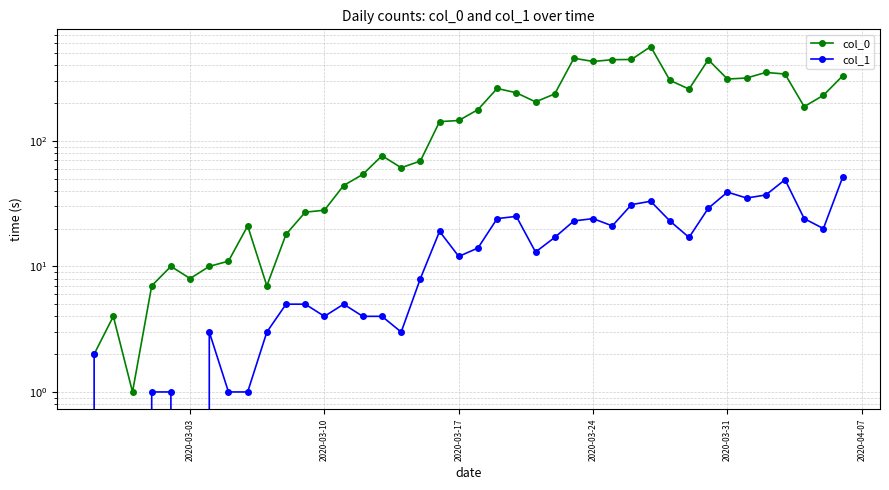

Is this an area chart (filled region under the line)?

No